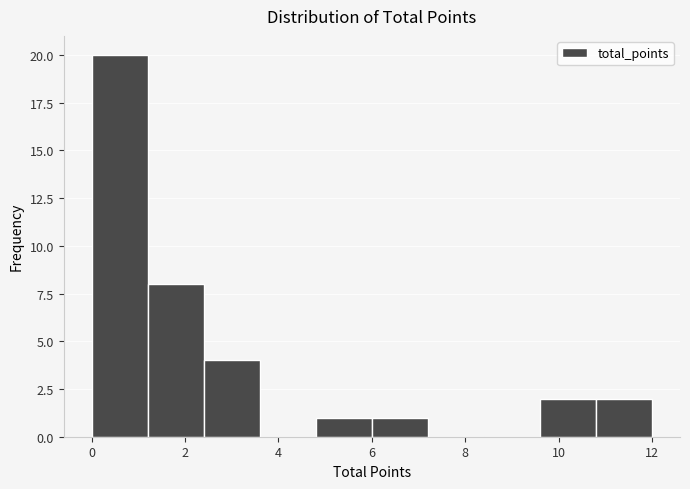

Reading left to right, list every bar in this chart as the range it spans on the x-axis followed by its height. The values are not printed on the chart, so give them approximately, as read against the axis.

0.0 to 1.2: 20
1.2 to 2.4: 8
2.4 to 3.6: 4
3.6 to 4.8: 0
4.8 to 6.0: 1
6.0 to 7.2: 1
7.2 to 8.4: 0
8.4 to 9.6: 0
9.6 to 10.8: 2
10.8 to 12.0: 2